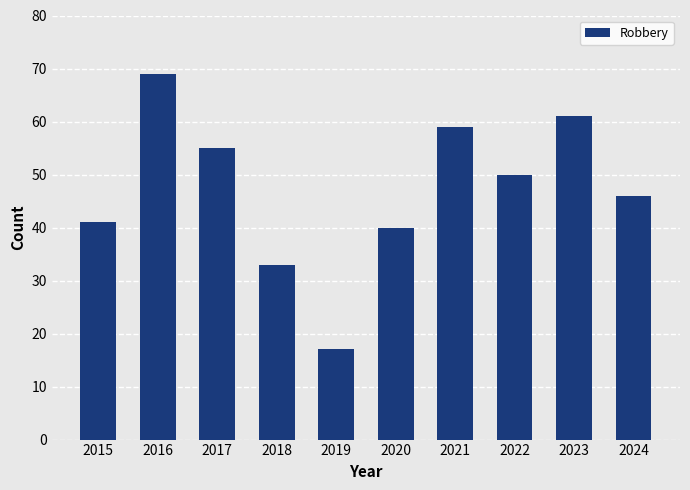

Reading left to right, what are all the values shown in this chart?

2015=41	2016=69	2017=55	2018=33	2019=17	2020=40	2021=59	2022=50	2023=61	2024=46